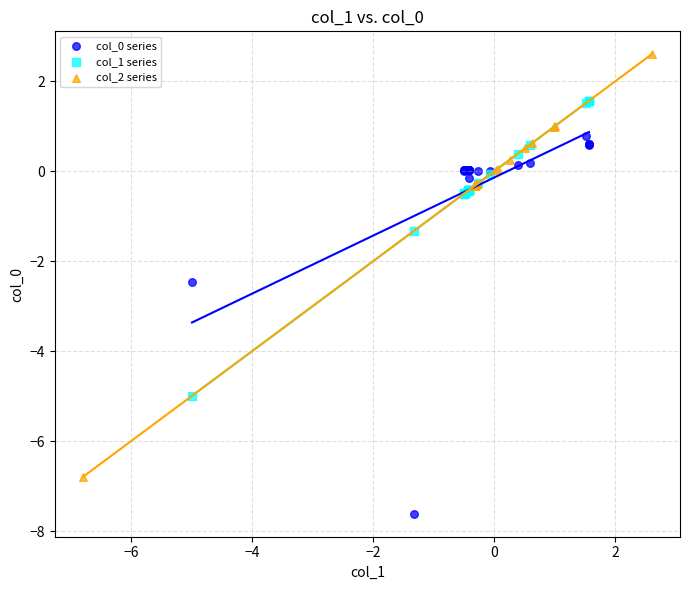

Which series contains the highest Y value?

col_2 series